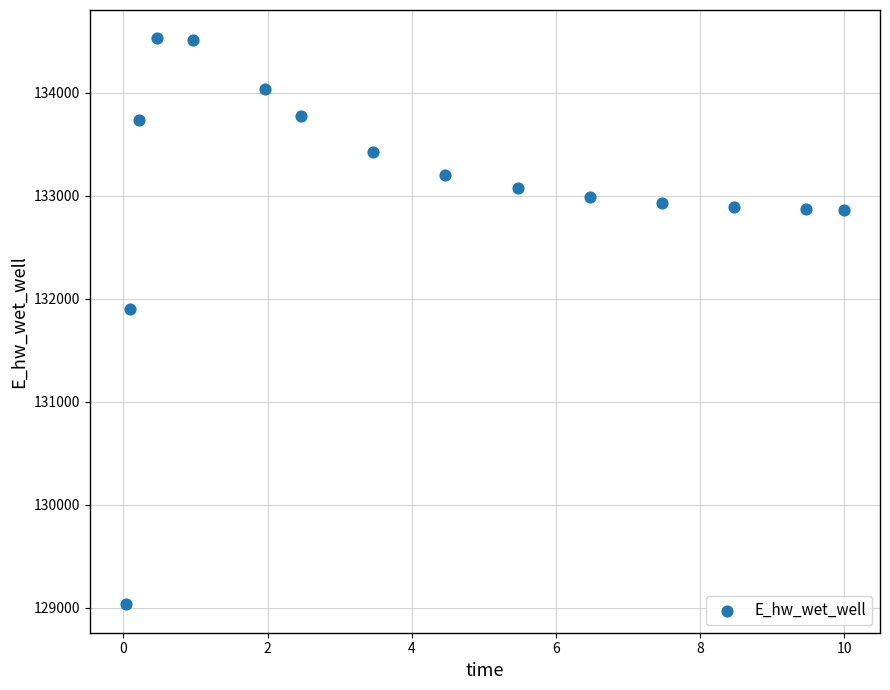

What is the range of Y values (max minus min)?

5496.2